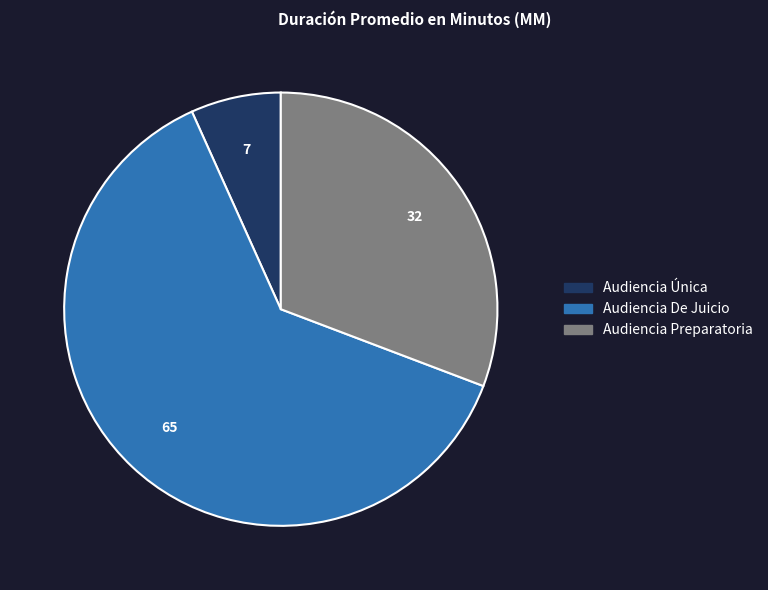

Do Audiencia Preparatoria and Audiencia Única together represent more than half of the pie?

No